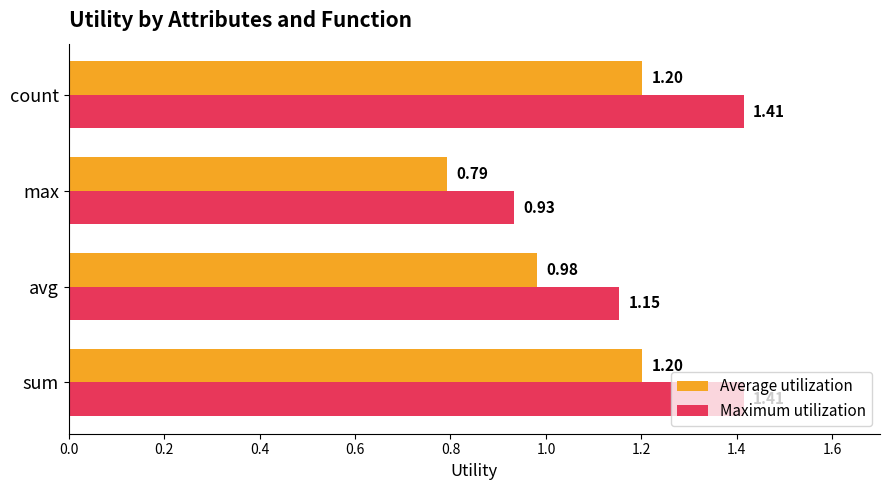

What is the total value across all series at count?

2.6